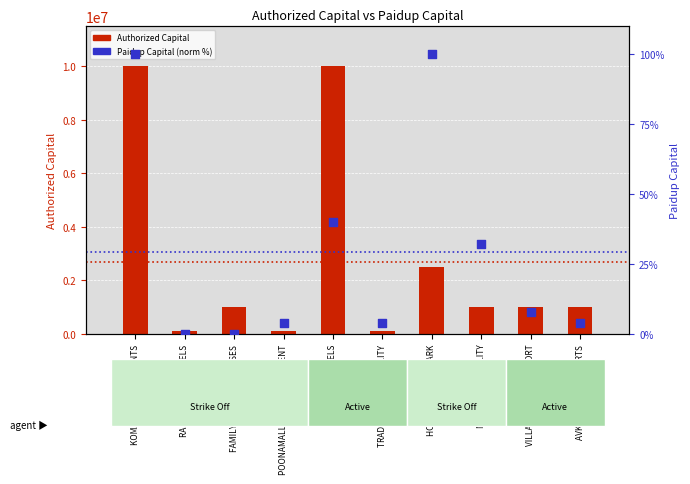

Which series has the widest spread of Y values?

Authorized Capital